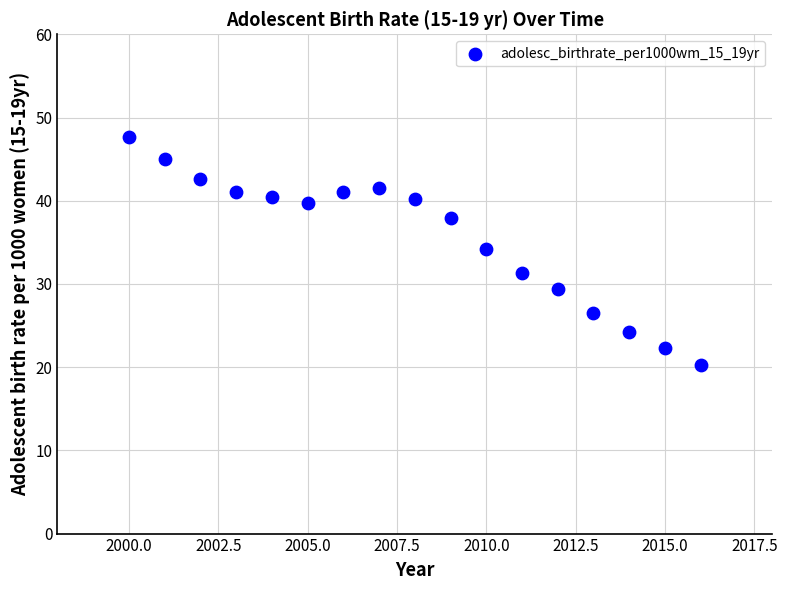

What is the range of Y values (max minus min)?

27.4